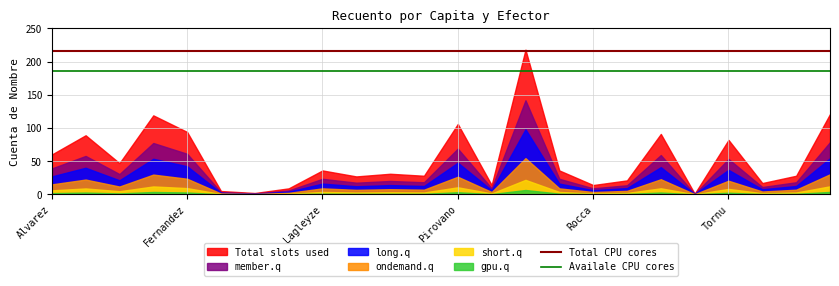

Does the chart display data point markers on the line(s)?

No